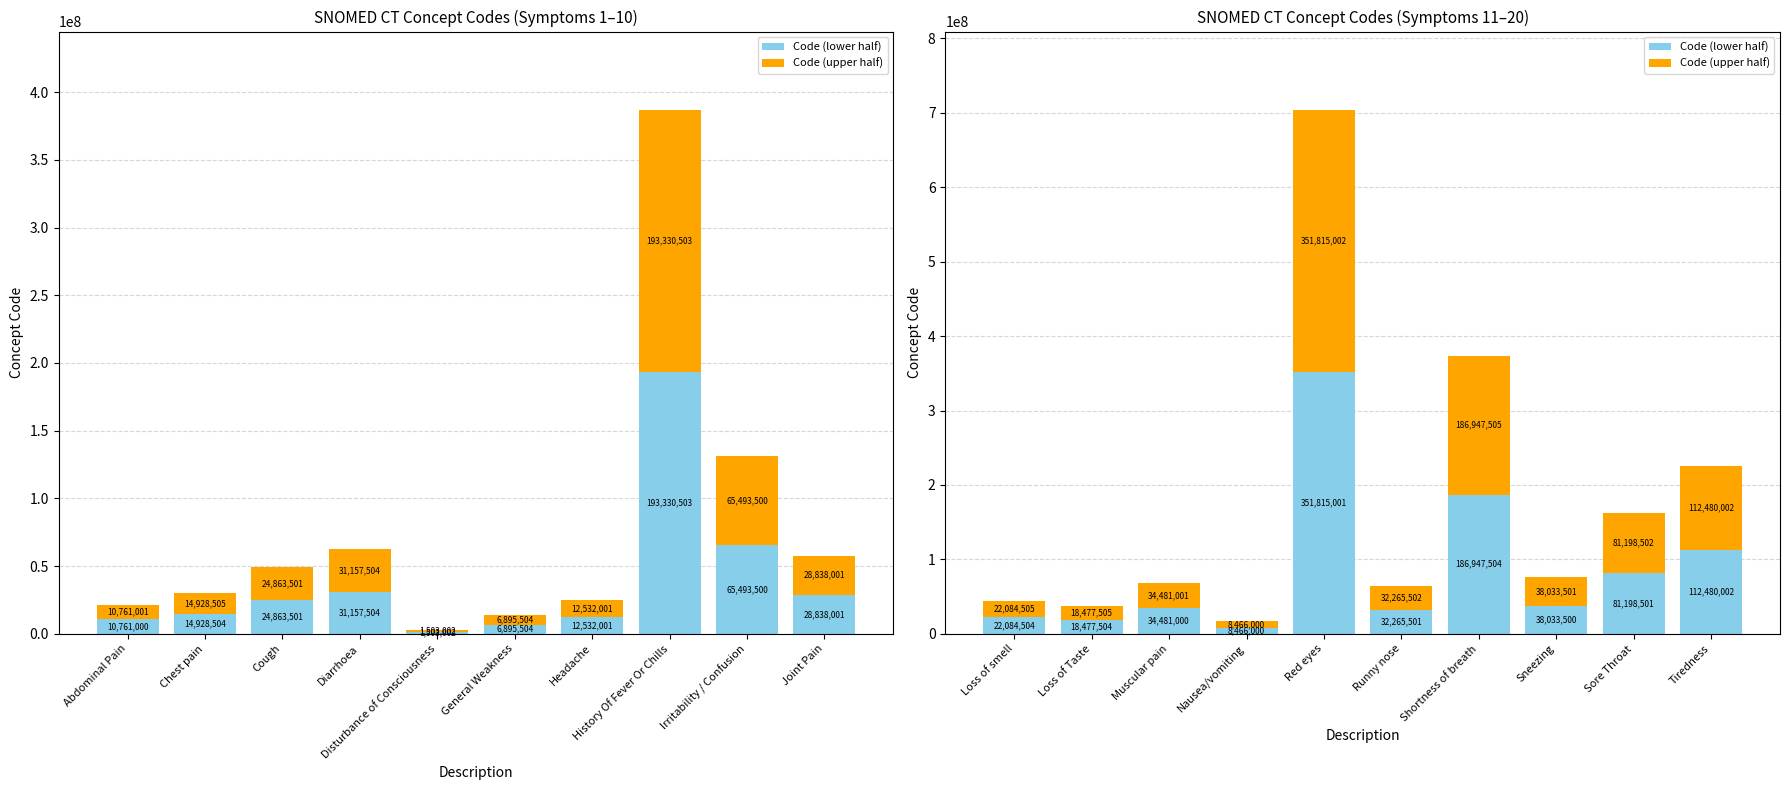

Which series has the largest total across all categories?

Code (upper half)